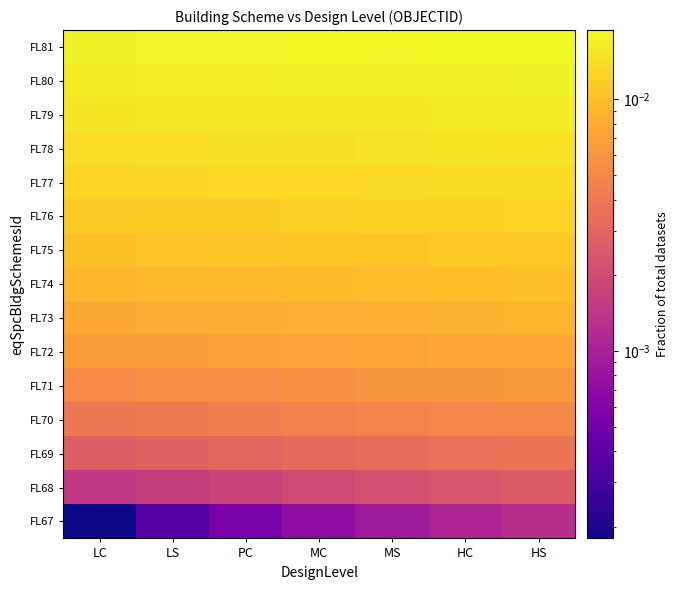

Count the number of categories in the chart.

7